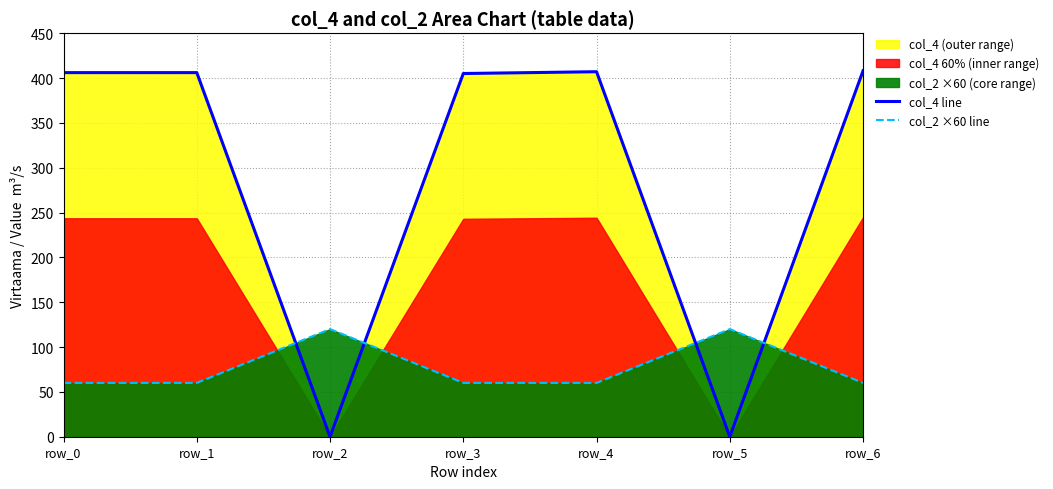

Rank the categories by col_4 line value from highest to lowest.

row_6, row_4, row_0, row_1, row_3, row_2, row_5